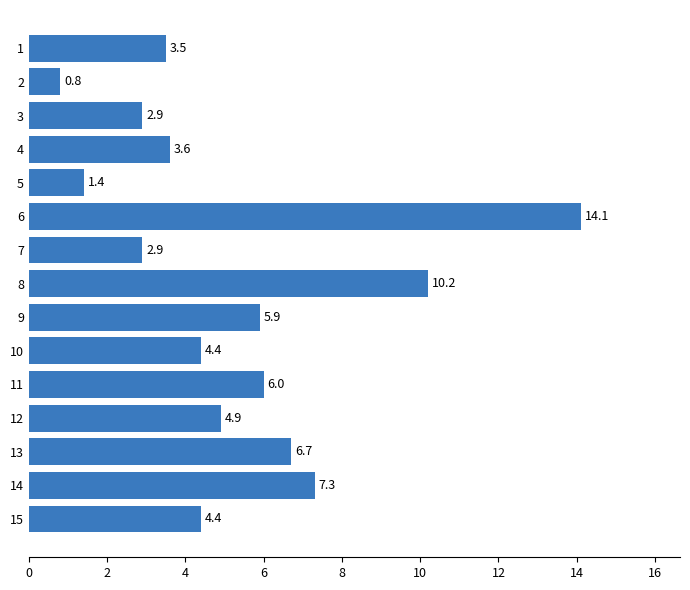

What is the change in value from 6 to 12?

-9.2